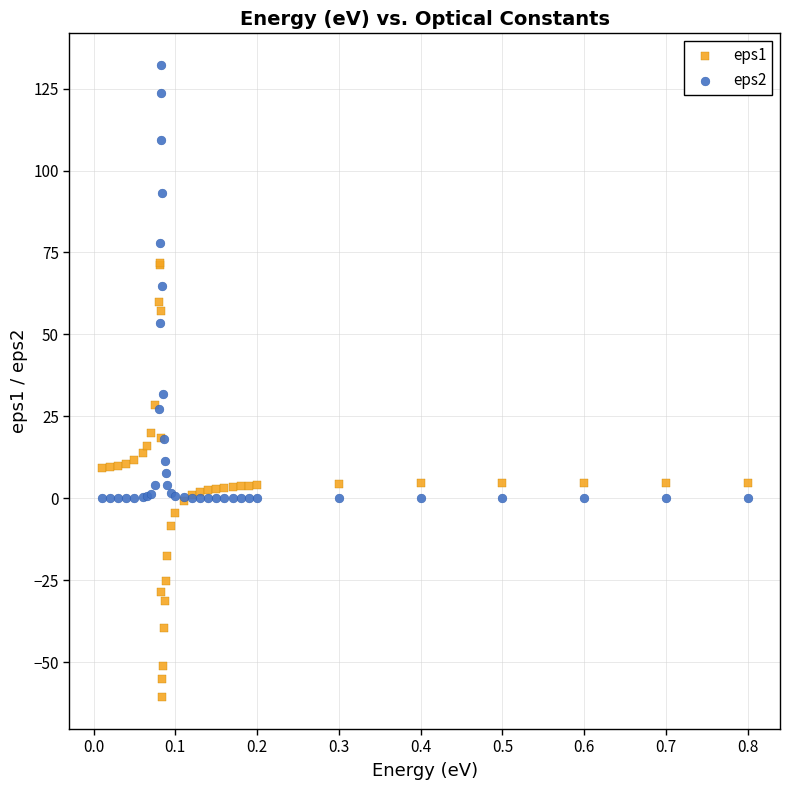

Which series contains the lowest Y value?

eps1